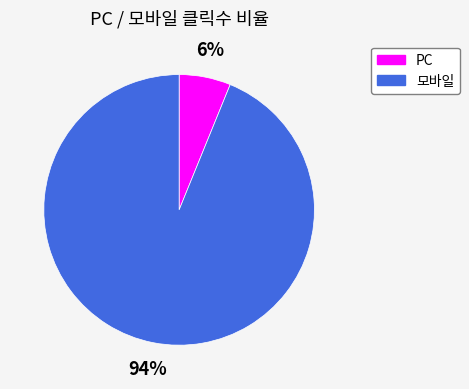

To the nearest percent, what is the difference between the 모바일 and PC slice percentages?

88%